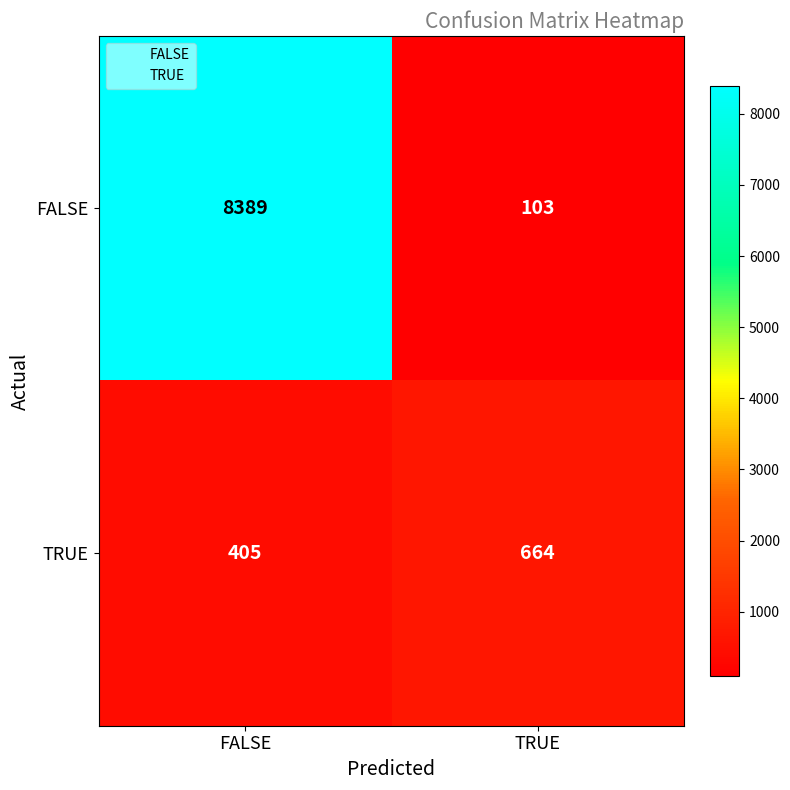

Reading left to right, transcribe all the data shown in this chart.

FALSE: FALSE=8389	TRUE=103
TRUE: FALSE=405	TRUE=664